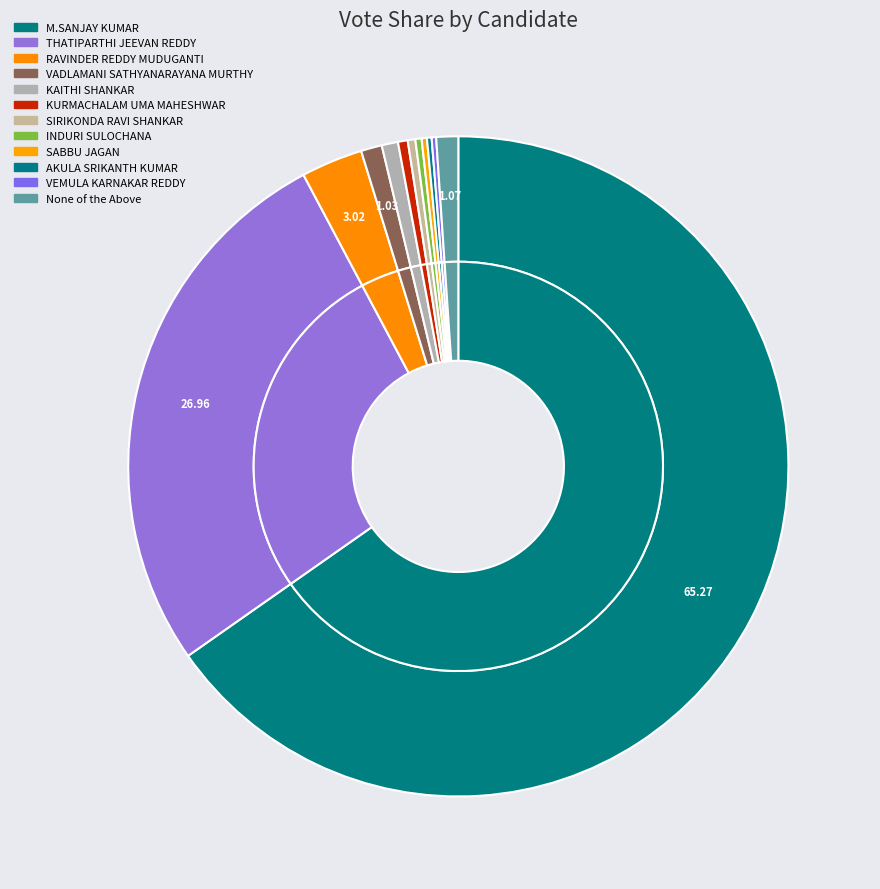

What portion of the pie excludes KAITHI SHANKAR?

99.2%